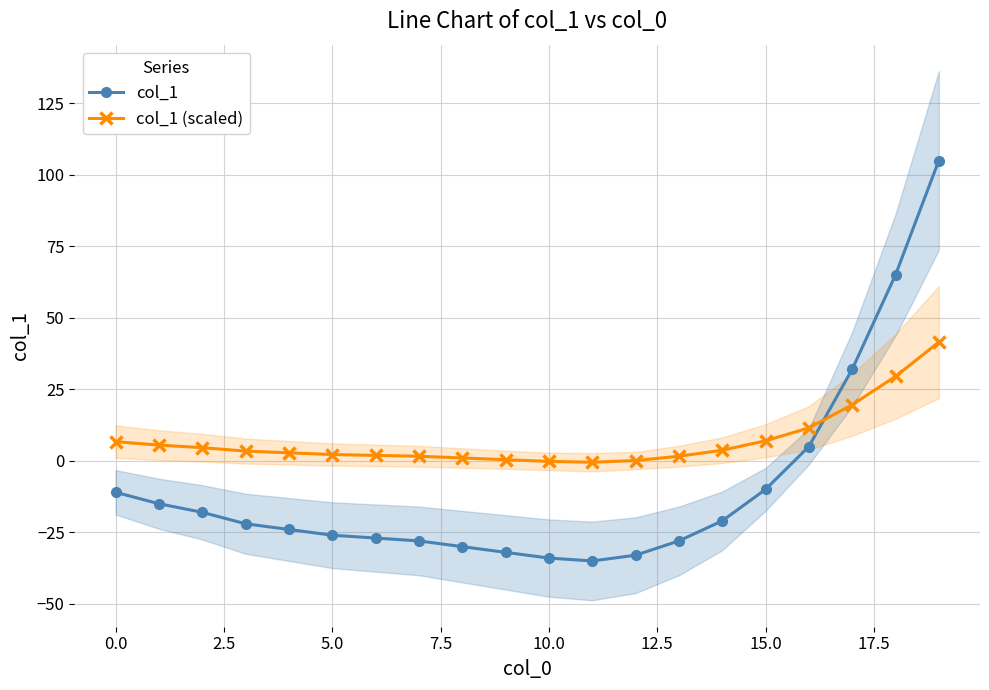

The col_1 (scaled) series shows 0.8 at 14. True or false?

False